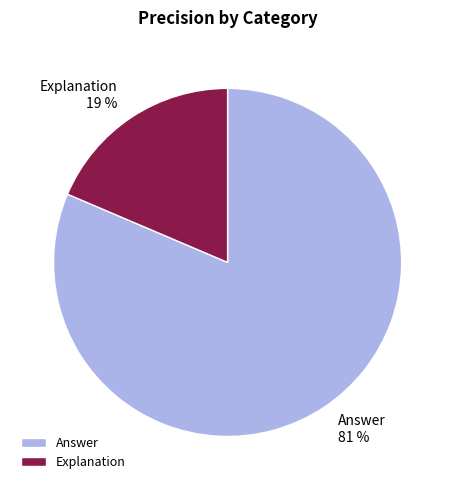

What percentage is the Explanation slice, to the nearest percent?

19%